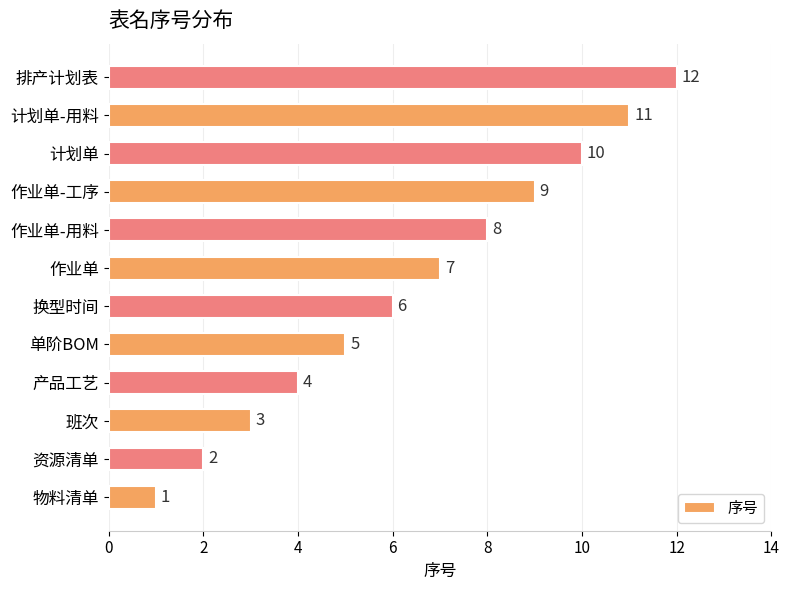

At which label is the value closest to 6?

换型时间